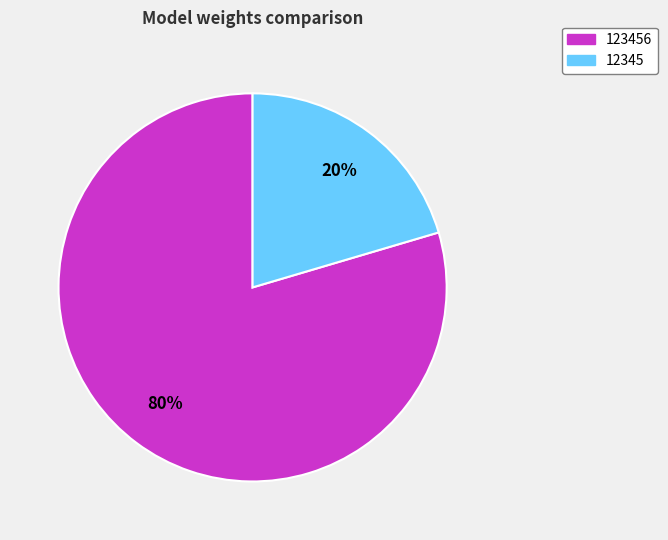

The 123456 slice represents 73% of the pie. True or false?

False